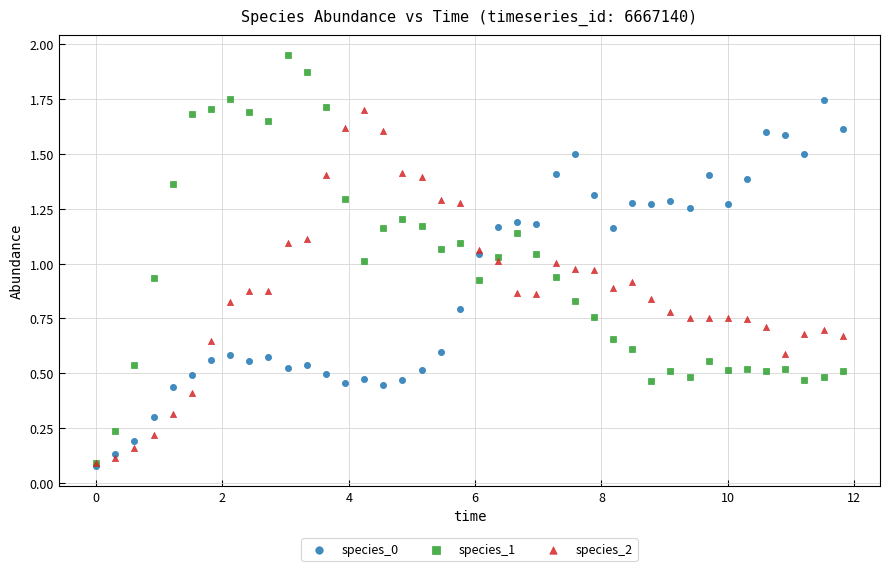

Which series has the widest spread of Y values?

species_1